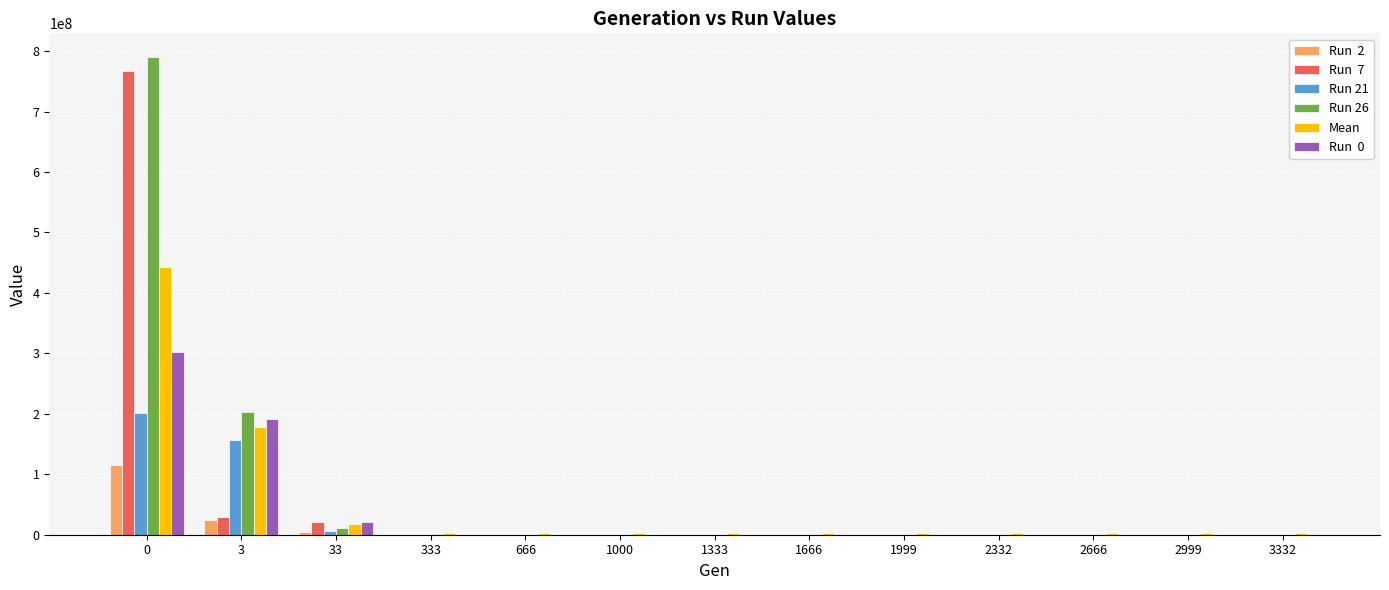

Does the chart contain stacked bars?

No